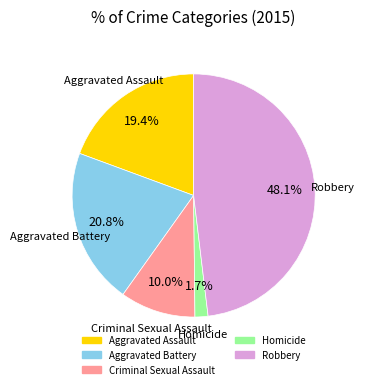

To the nearest percent, what is the difference between the largest and smallest slice percentages?

46%